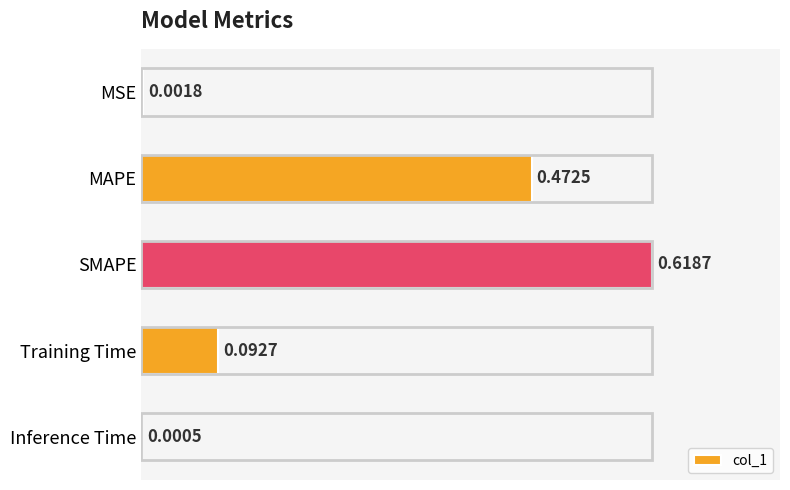

Where is the data nearest to the value 0?

Inference Time